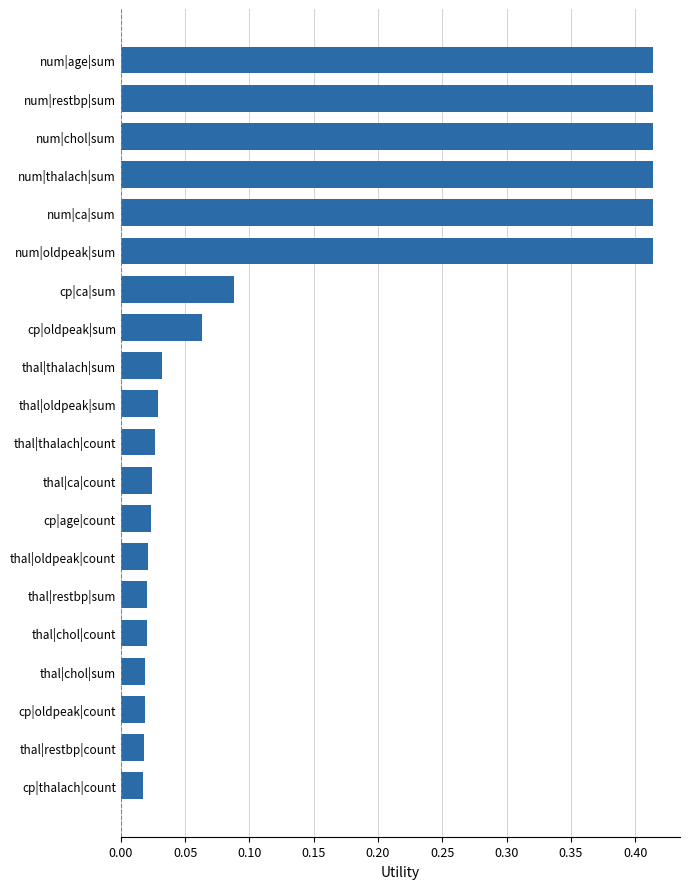

Is it true that the value at num|oldpeak|sum is 0.7?

False